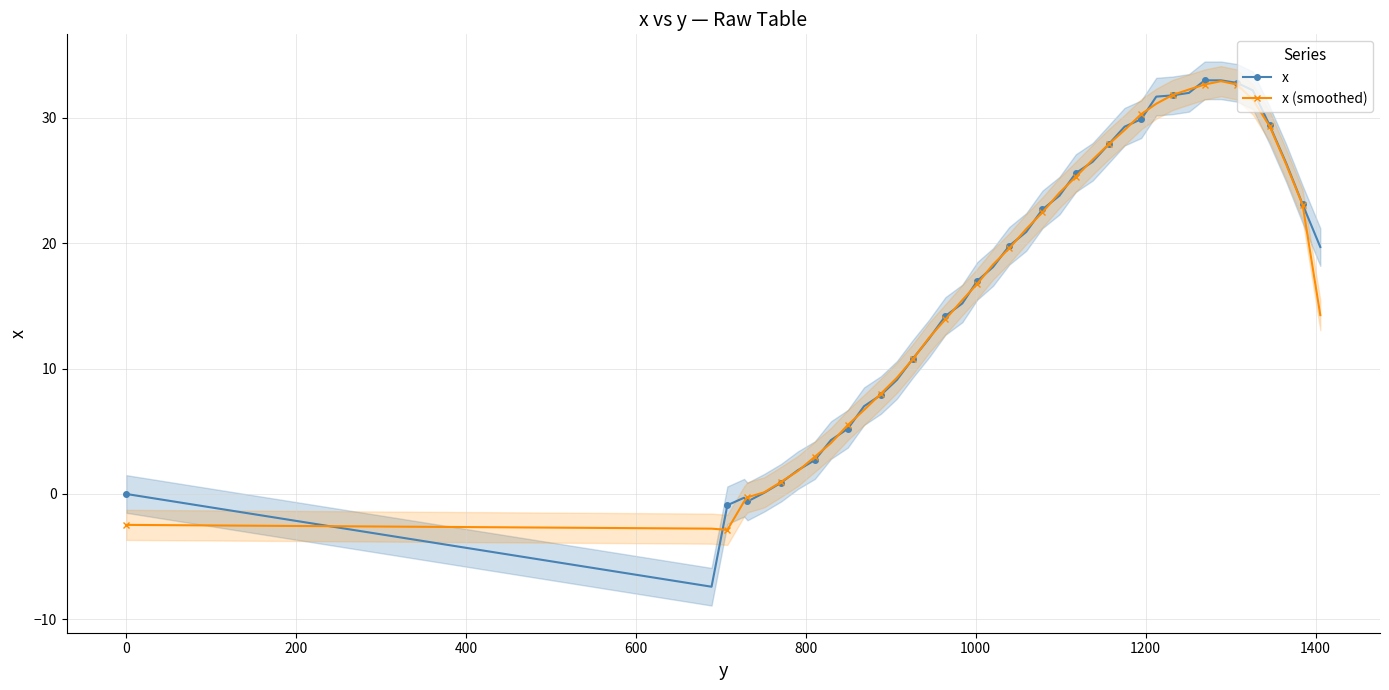

Reading left to right, list all the values displayed in this chart.

x: 0.0	-7.4	-0.9	-0.3	-0.6	0.1	0.9	1.9	2.7	4.3	5.2	7.0	7.9	9.1	10.8	12.4	14.2	15.2	17.0	18.1	19.8	20.9	22.7	23.8	25.6	26.5	27.9	29.3	29.9	31.7	31.8	32.0	33.0	33.0	32.8	32.2	29.4	26.4	23.1	19.7
x (smoothed): -2.5	-2.8	-2.9	-0.6	-0.3	0.1	1.0	1.8	3.0	4.1	5.5	6.7	8.0	9.3	10.8	12.5	13.9	15.5	16.8	18.3	19.6	21.1	22.5	24.0	25.3	26.7	27.9	29.0	30.3	31.1	31.8	32.3	32.7	32.9	32.7	31.5	29.3	26.3	23.1	14.3